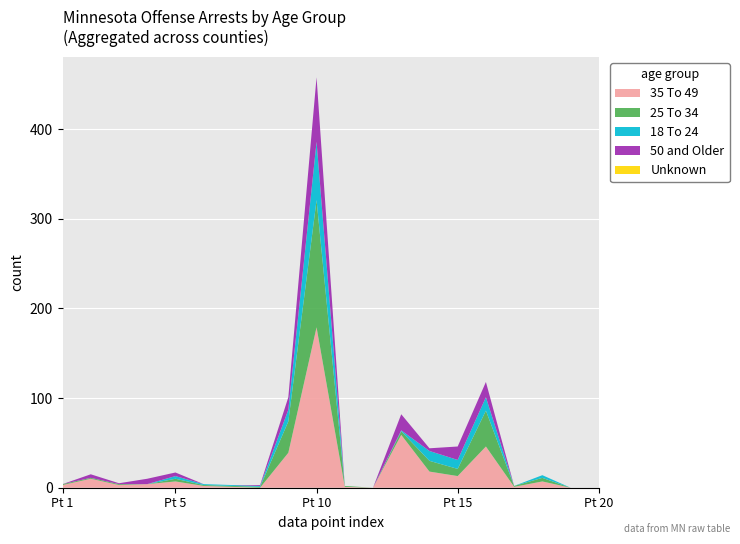

Reading left to right, extract all data points from this chart.

35 To 49: Under 18=3	18 To 24=10	25 To 34=3	35 To 49=4	50 and Older=7	5=2	6=1	7=0	8=39	9=179	10=1	11=0	12=59	13=18	14=13	15=46	16=1	17=7	18=0	19=0
25 To 34: Under 18=1	18 To 24=1	25 To 34=1	35 To 49=0	50 and Older=3	5=1	6=1	7=1	8=35	9=142	10=1	11=0	12=4	13=12	14=8	15=40	16=1	17=4	18=0	19=0
18 To 24: Under 18=0	18 To 24=0	25 To 34=0	35 To 49=0	50 and Older=3	5=1	6=1	7=1	8=13	9=65	10=0	11=0	12=1	13=11	14=10	15=15	16=0	17=3	18=0	19=0
50 and Older: Under 18=0	18 To 24=4	25 To 34=1	35 To 49=6	50 and Older=4	5=0	6=0	7=1	8=14	9=72	10=0	11=0	12=18	13=3	14=15	15=17	16=0	17=0	18=0	19=0
Unknown: Under 18=0	18 To 24=0	25 To 34=0	35 To 49=0	50 and Older=0	5=0	6=0	7=0	8=0	9=0	10=0	11=0	12=0	13=0	14=0	15=0	16=0	17=0	18=0	19=0